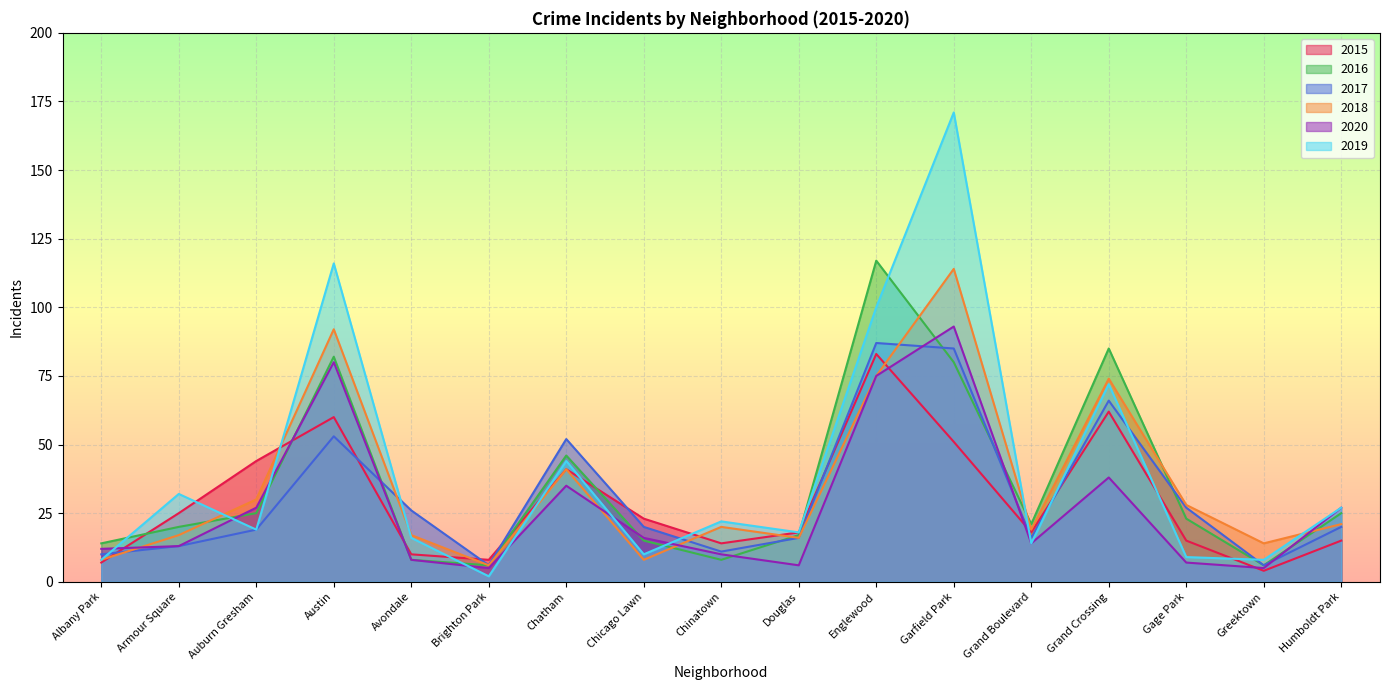

Between Englewood and Chicago Lawn, which is larger?

Englewood